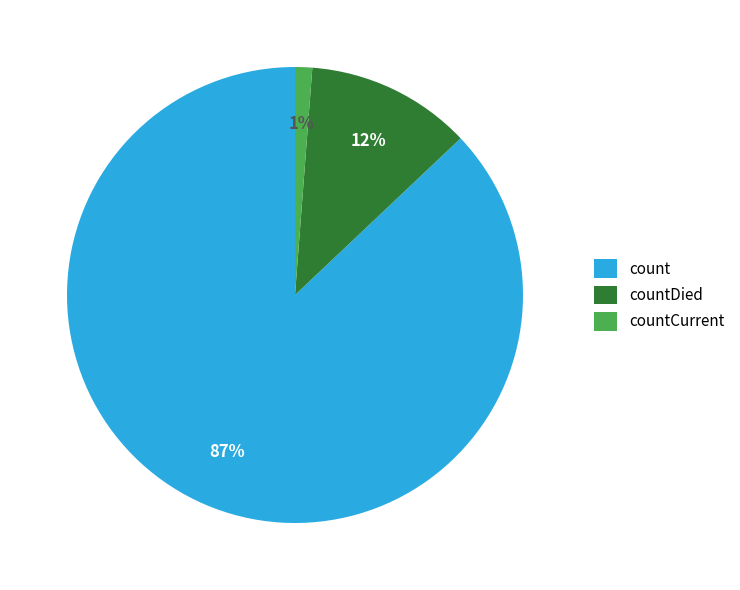

Between count and countCurrent, which is larger?

count